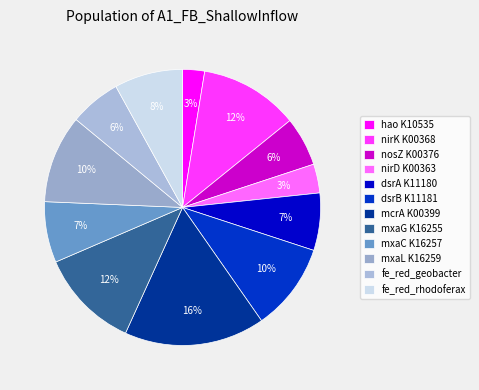

How many slices are in this pie chart?

12